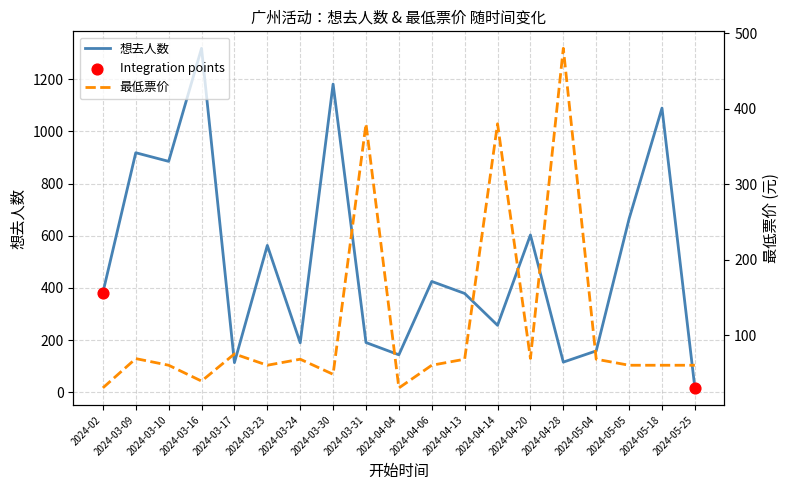

Which series contains the lowest Y value?

想去人数